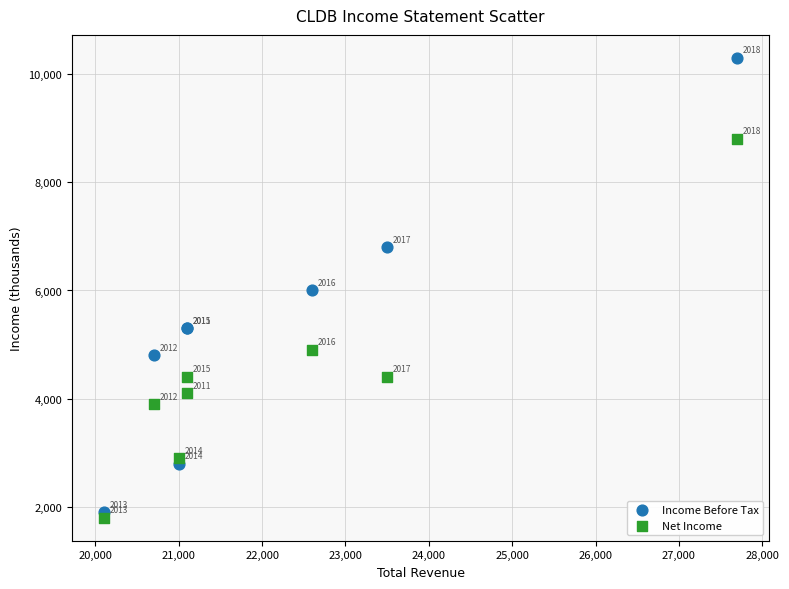

In the Income Before Tax series, what Y value is closest to 6100?

6000